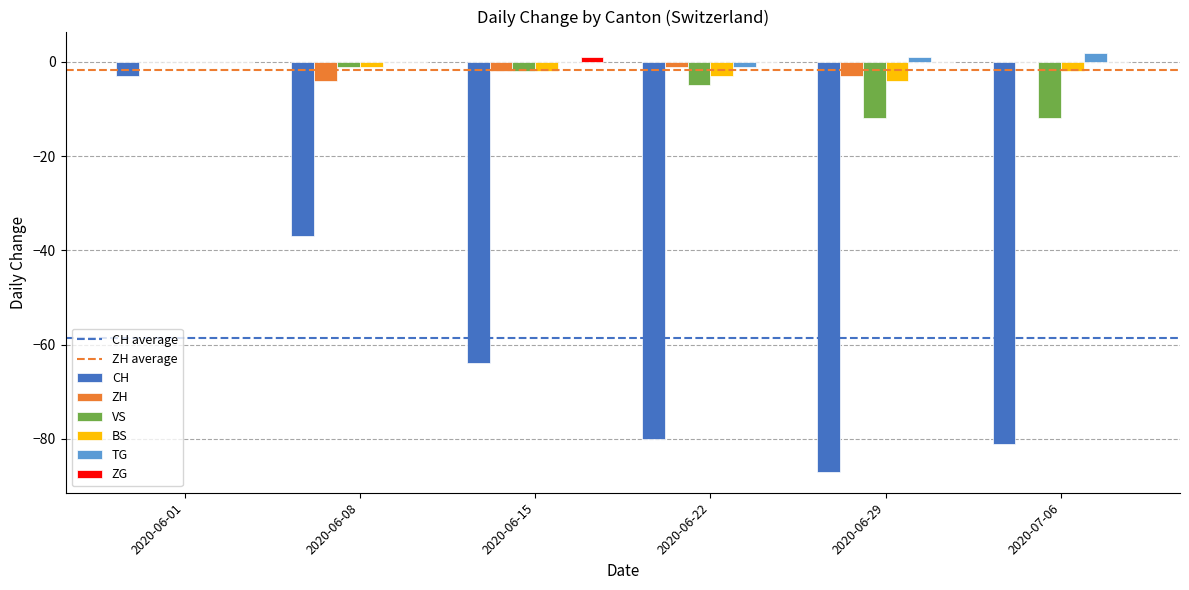

Which series changed the most between 2020-06-01 and 2020-06-22?

CH